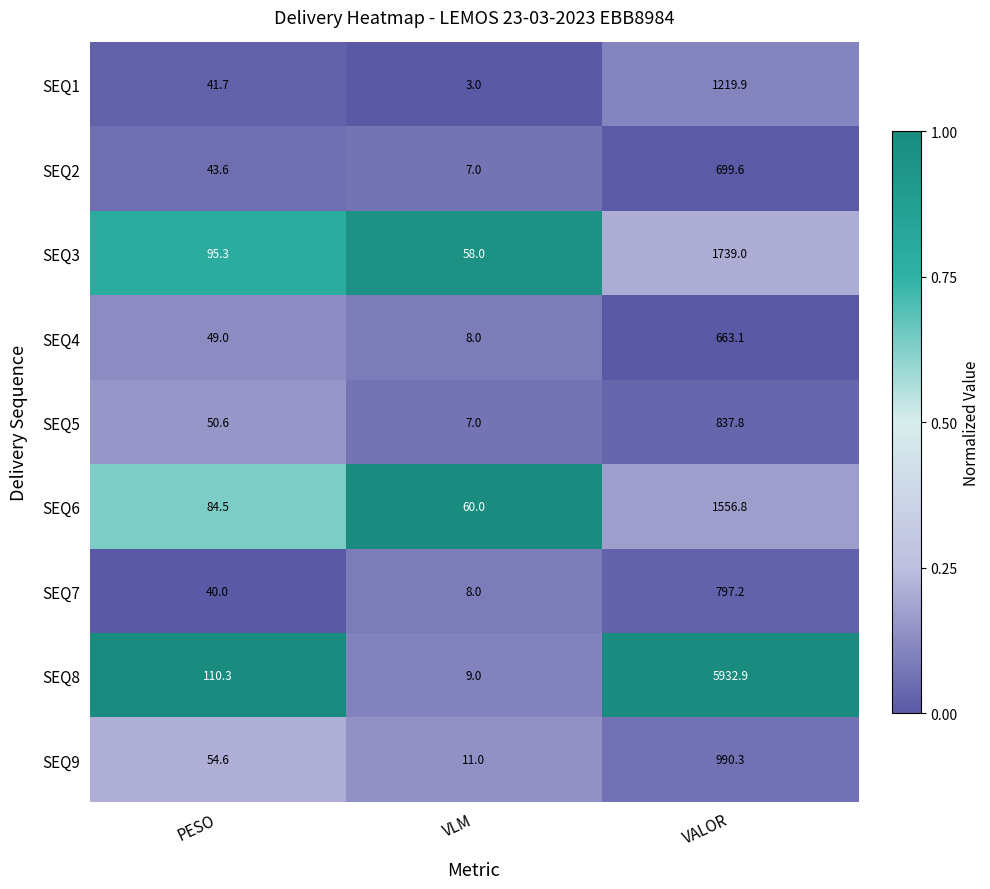

At PESO, list the series in order from largest to smallest.

SEQ8, SEQ3, SEQ6, SEQ9, SEQ5, SEQ4, SEQ2, SEQ1, SEQ7